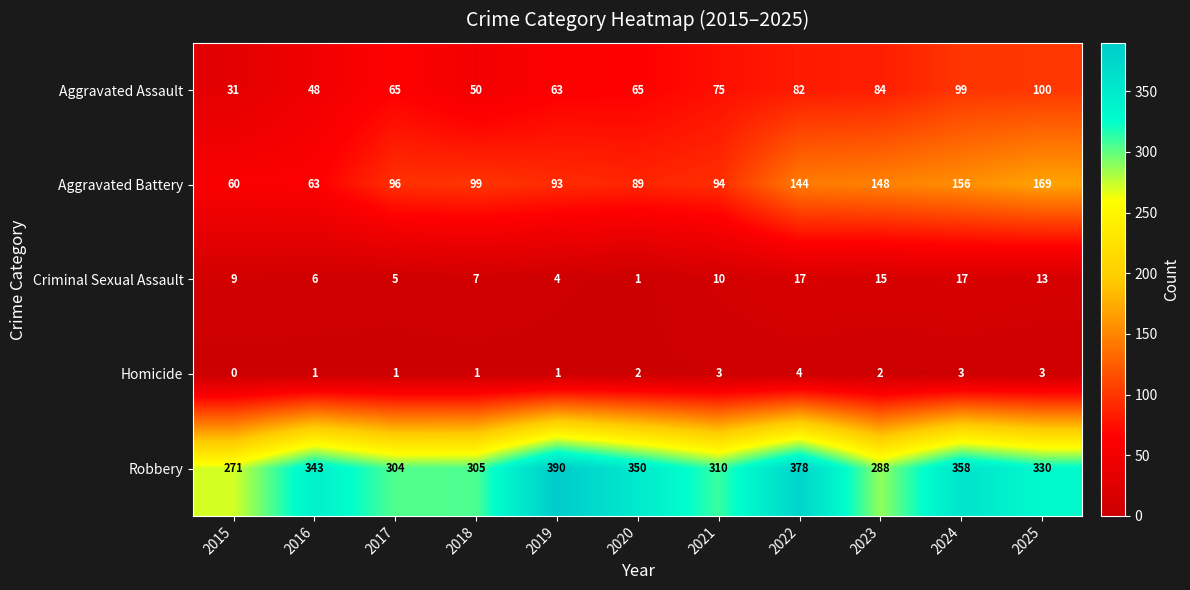

Which series changed the most between 2018 and 2024?

Aggravated Battery